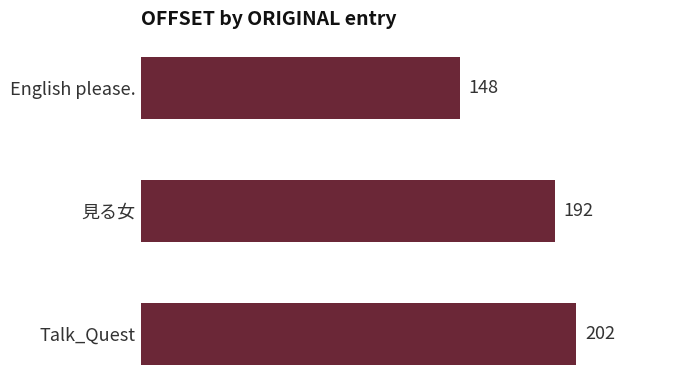

Reading bottom to top, transcribe all the data shown in this chart.

202	192	148